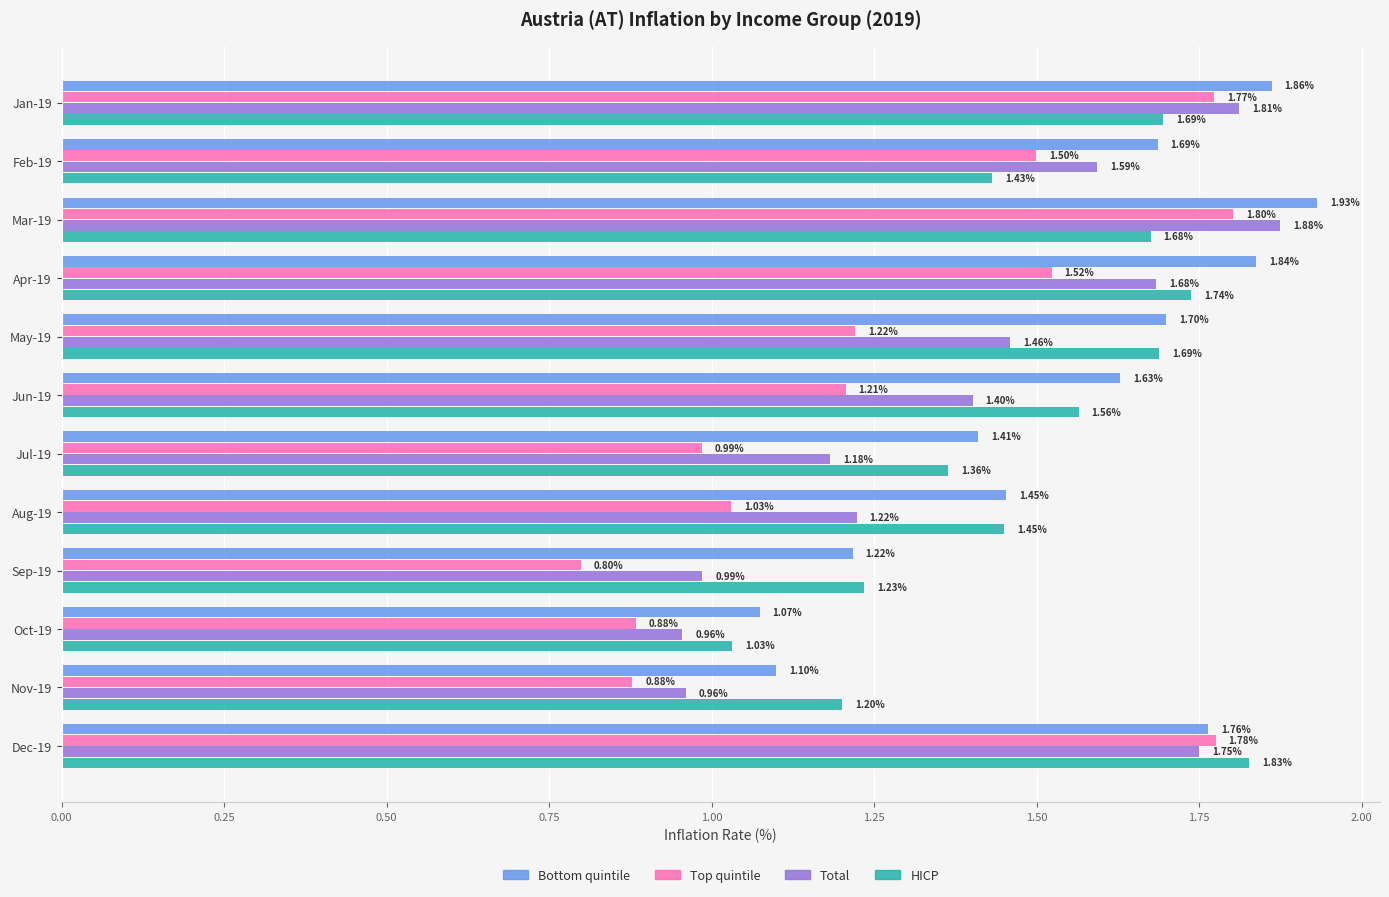

Rank the series by their average value, from lowest to highest.

Top quintile, Total, HICP, Bottom quintile